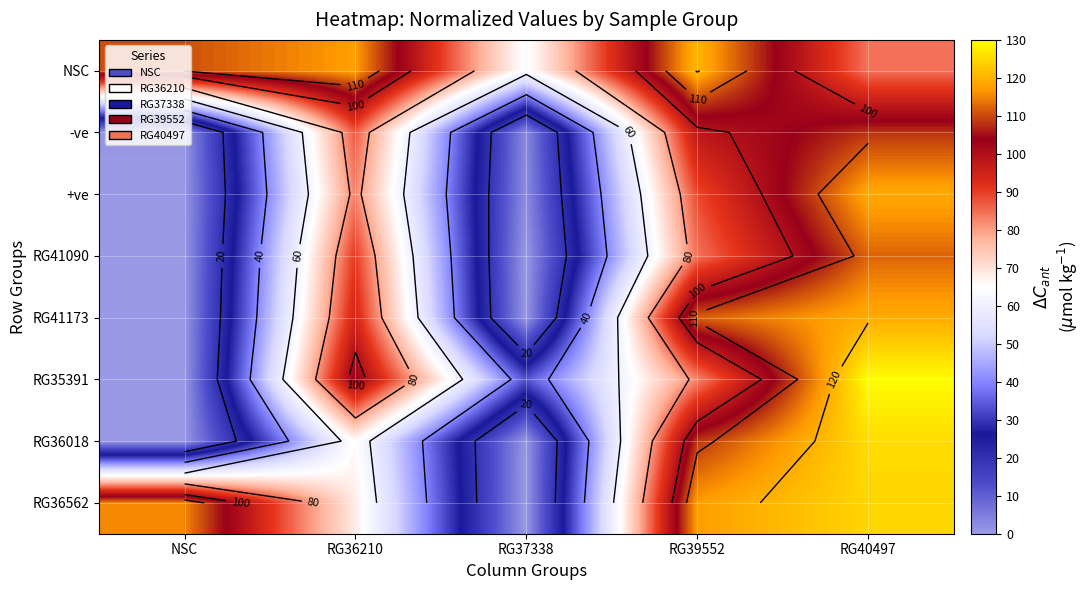

The value of RG41173 at NSC is 0.1. True or false?

False